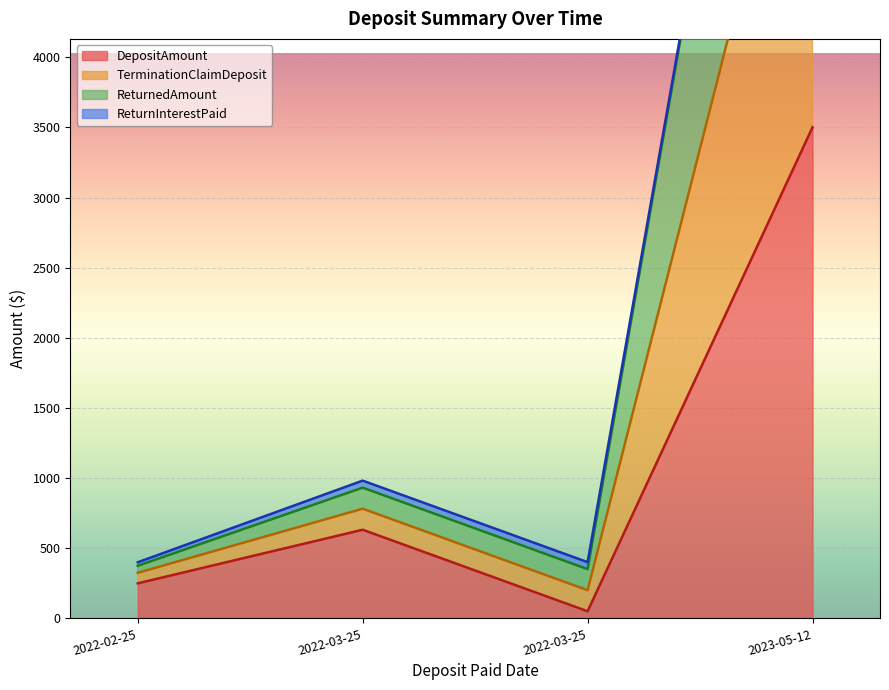

Is the value of ReturnedAmount at 2022-03-25 greater than the value of TerminationClaimDeposit at 2023-05-12?

No